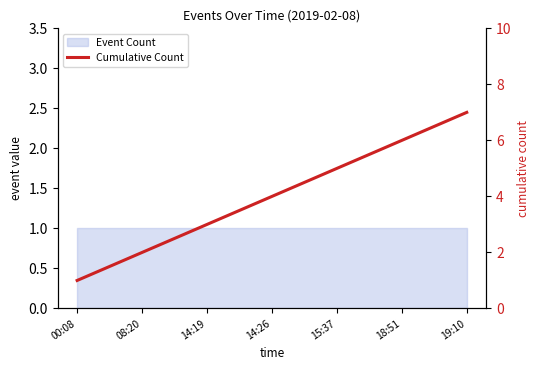

What is the label of the 5th point from the right?

14:19